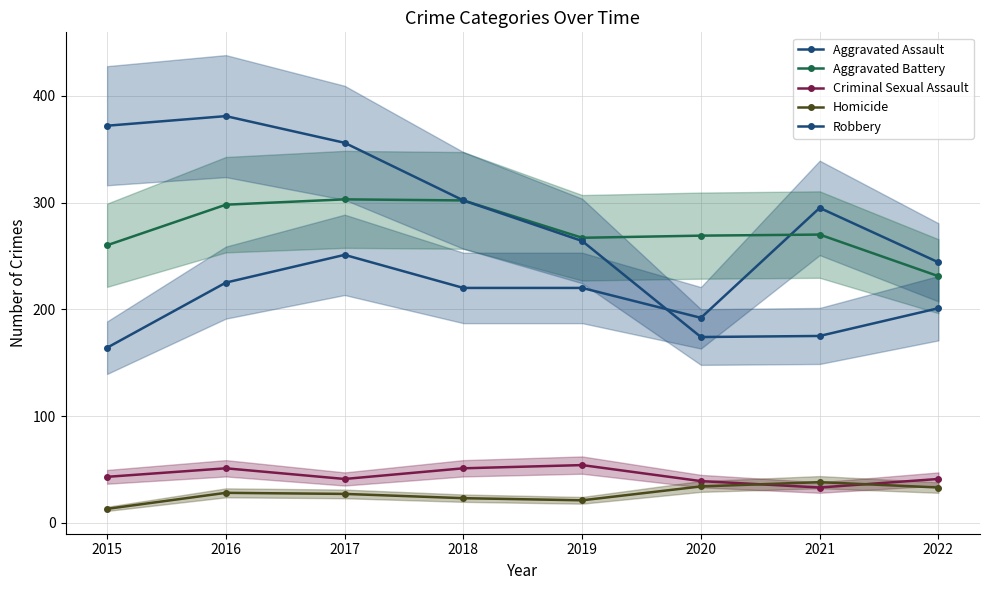

In Criminal Sexual Assault, how many points are lower than both neighbors (excluding endpoints)?

2